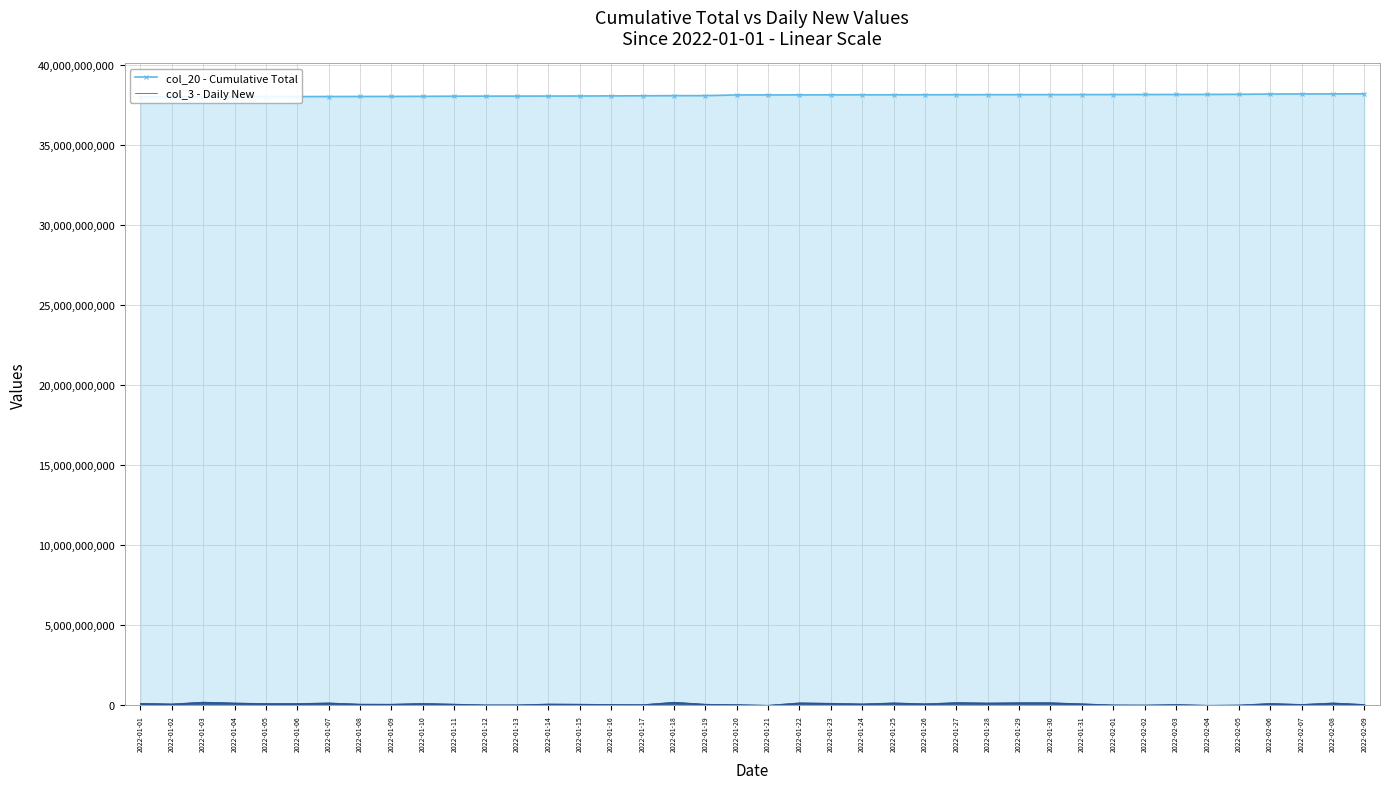

True or false: col_3 - Daily New has more than 1 points higher than both neighbors.

True